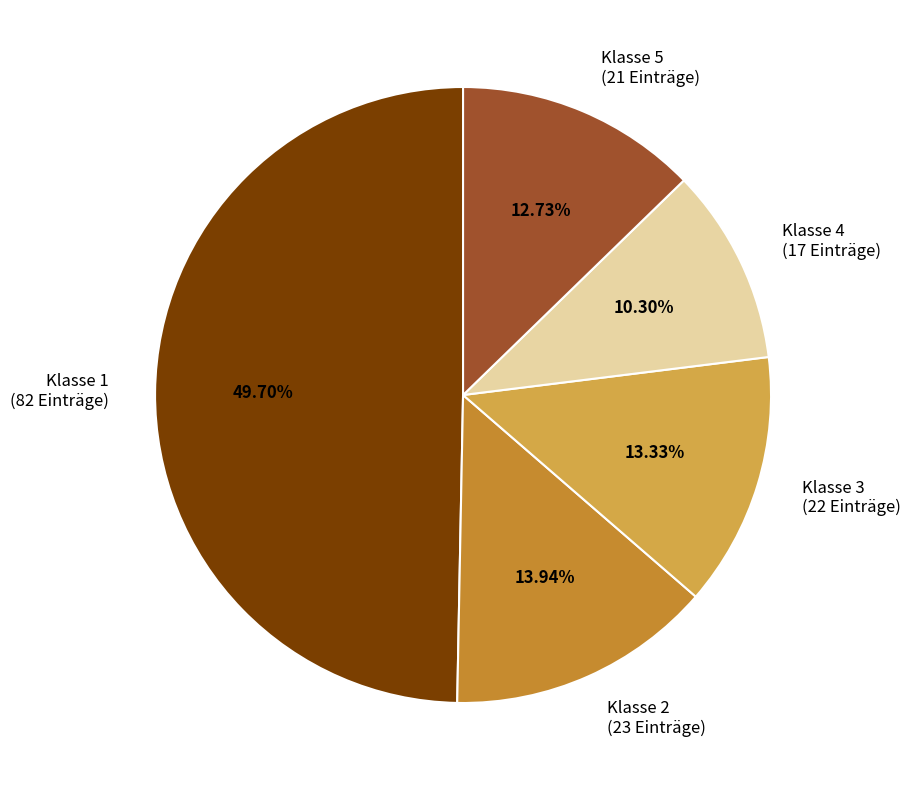

Rank the categories by value from lowest to highest.

Klasse 4 (17 Einträge), Klasse 5 (21 Einträge), Klasse 3 (22 Einträge), Klasse 2 (23 Einträge), Klasse 1 (82 Einträge)